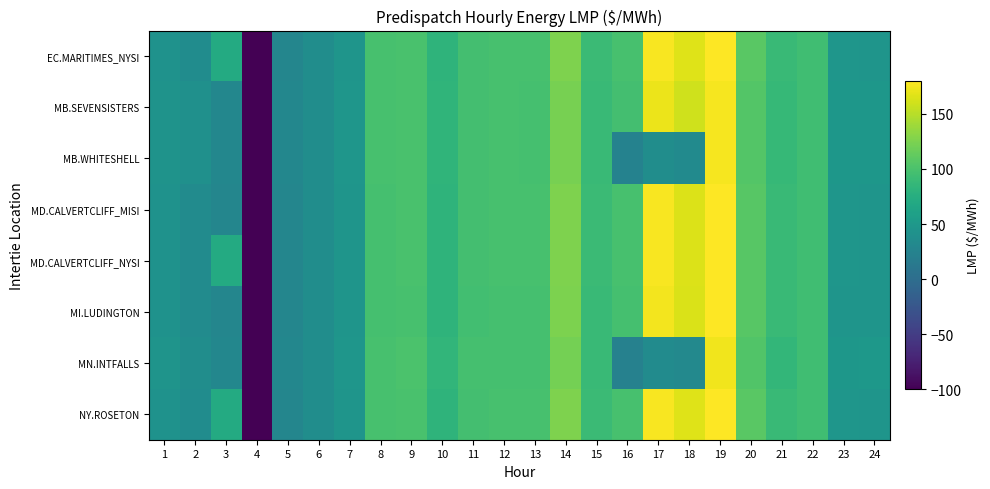

Which series has the largest range (max minus min)?

EC.MARITIMES_NYSI